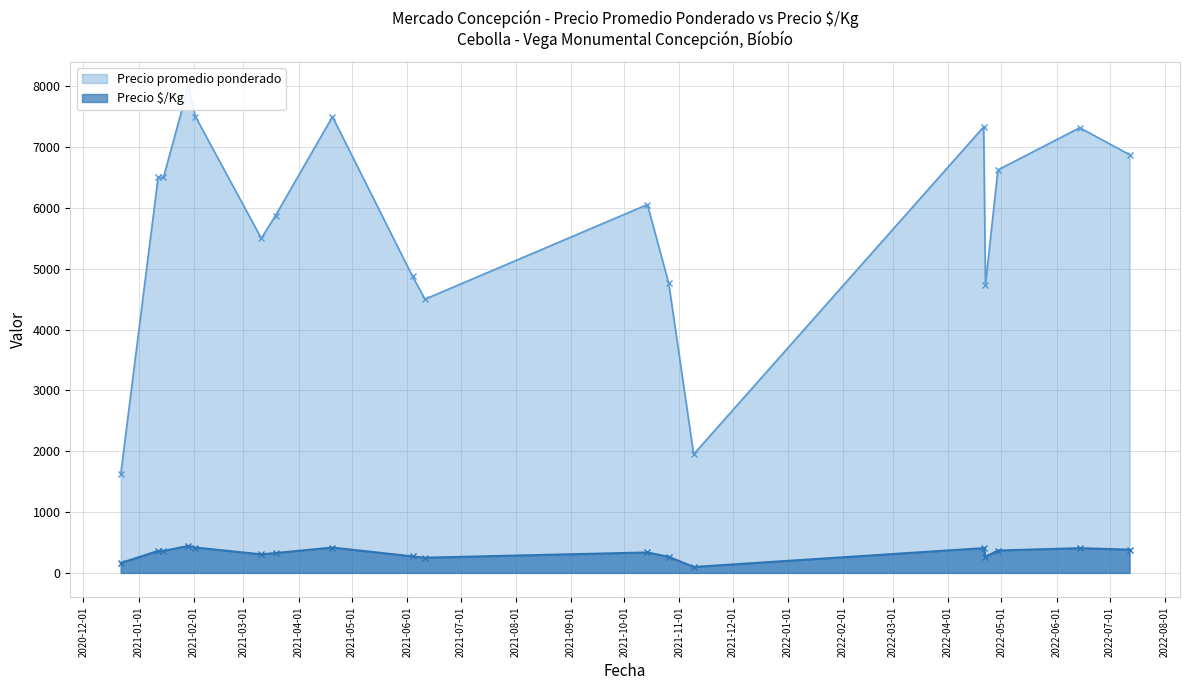

True or false: Precio $/Kg has more than 1 points higher than both neighbors.

True